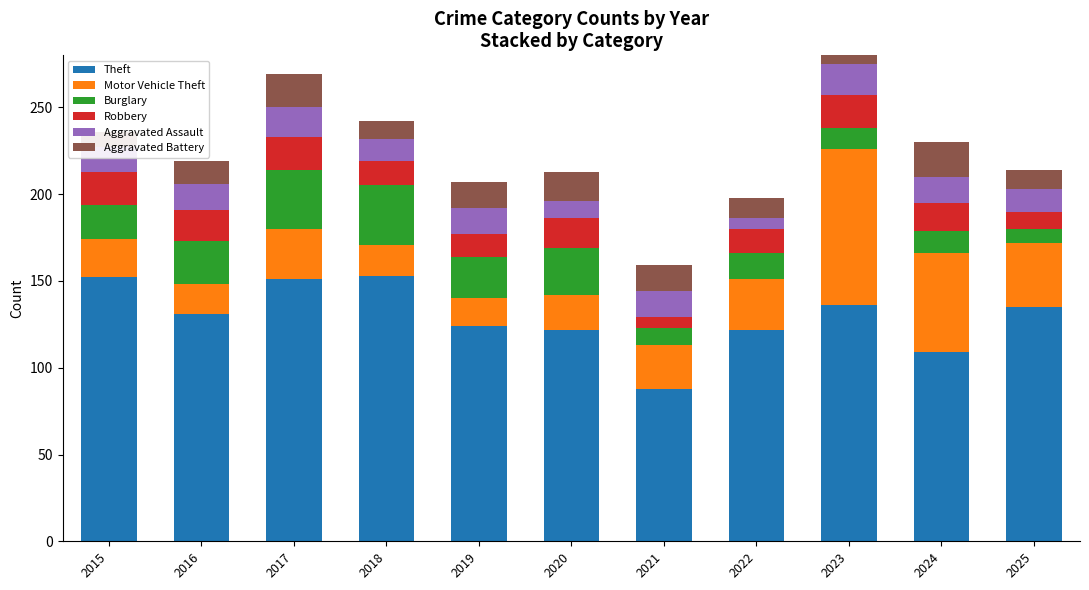

Which series has the largest range (max minus min)?

Motor Vehicle Theft